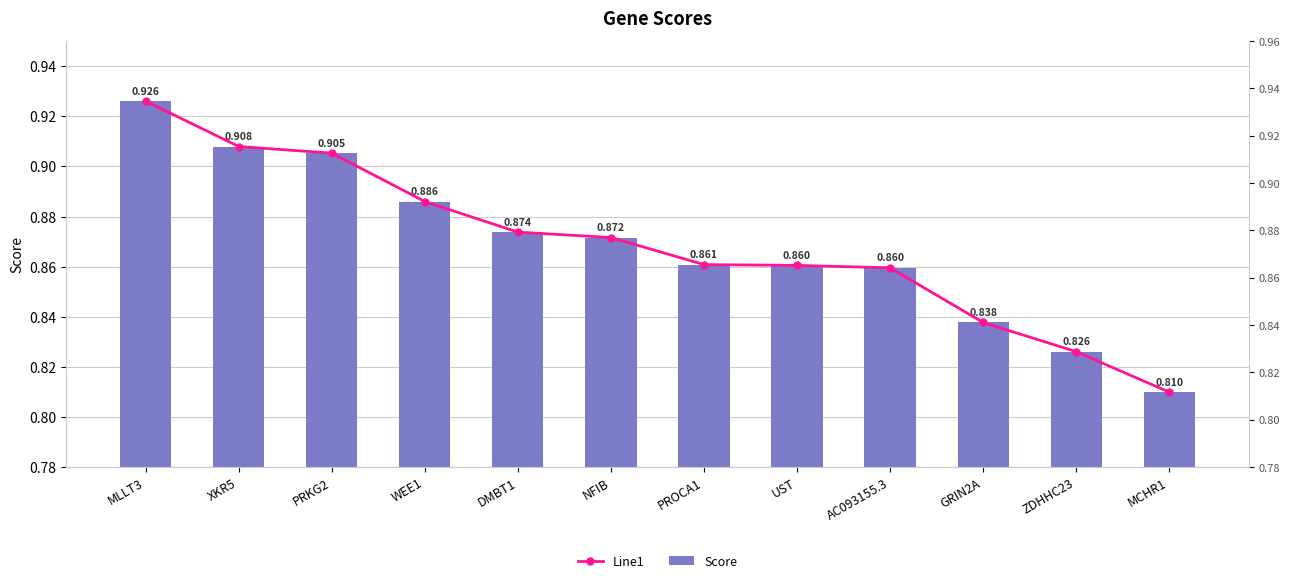

The Line1 series shows 0.9 at UST. True or false?

True